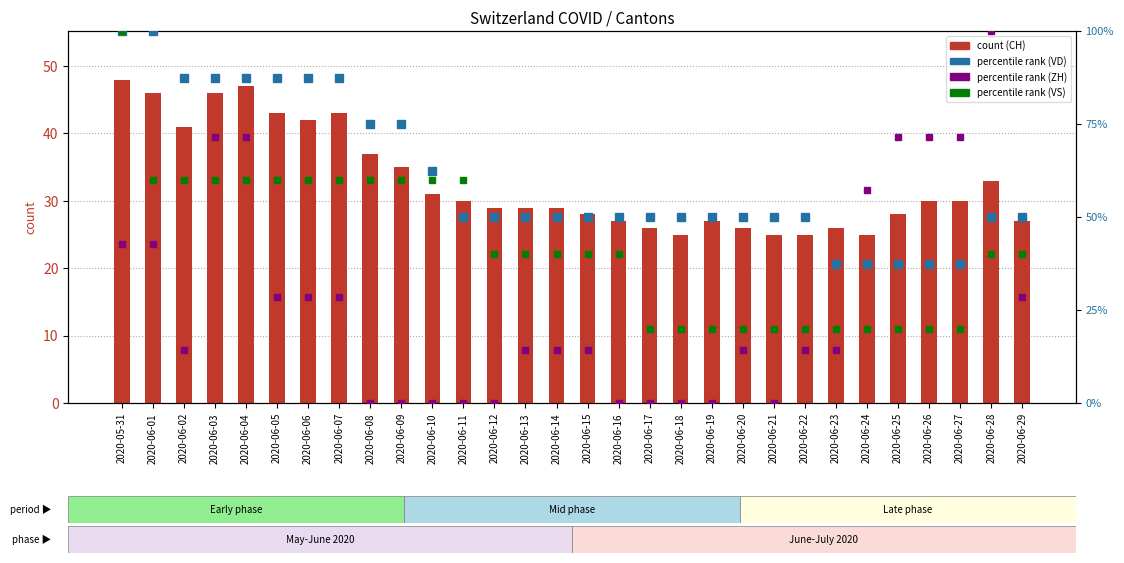

The value of CH (count) at 2020-06-23 is 26.0. True or false?

True